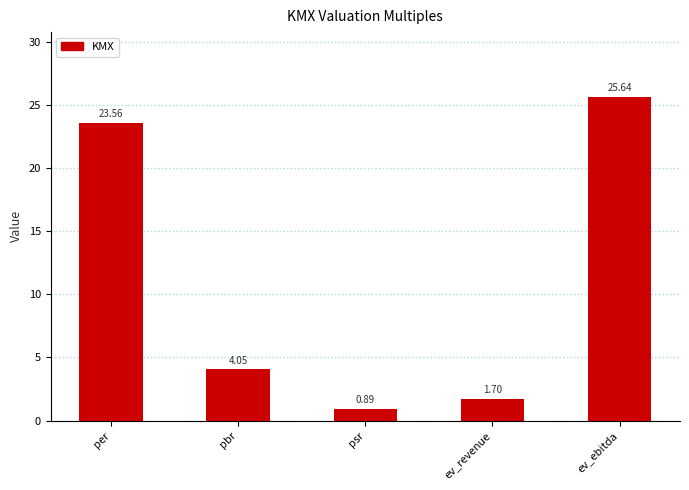

The chart shows a value of 23.6 at per. True or false?

True